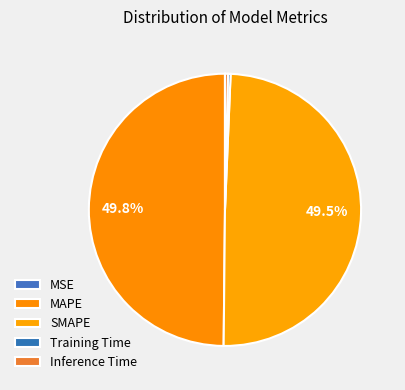

Is it true that MSE is 13% of the pie?

False